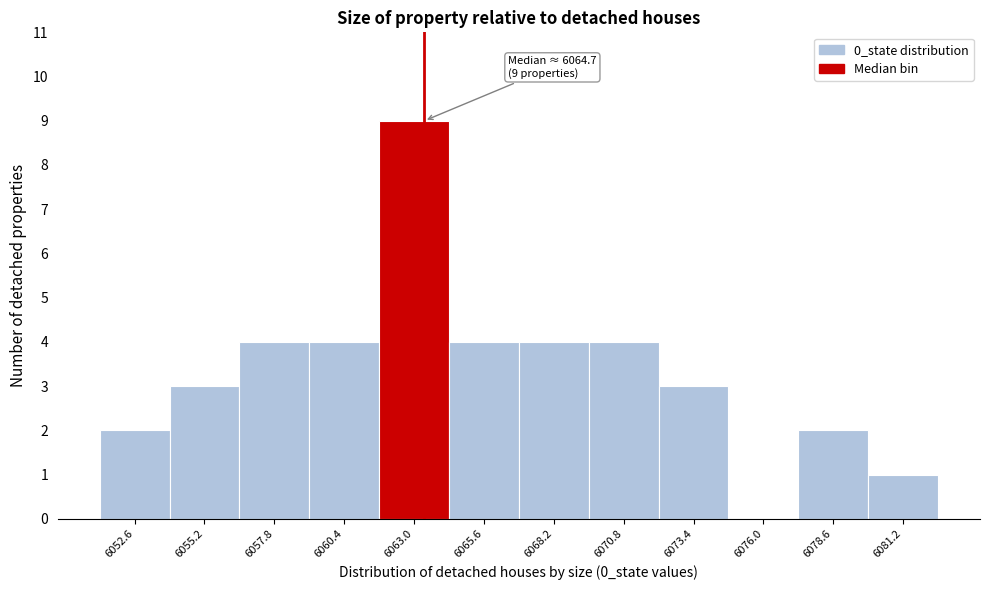

Between 6055.2 and 6078.6, which is larger?

6055.2